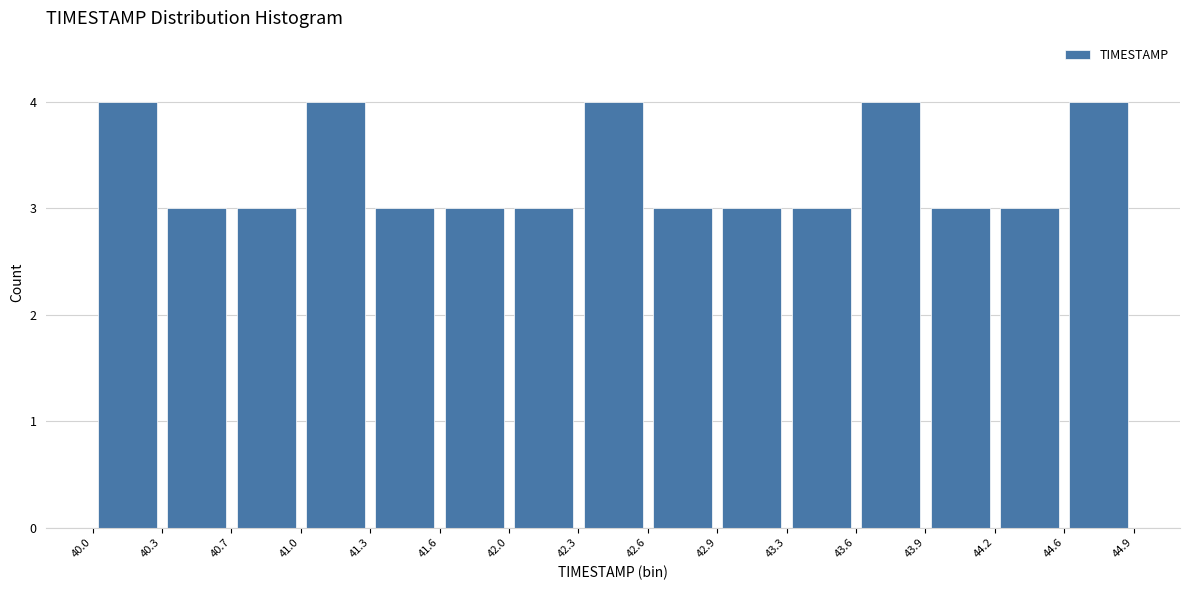

What is the height of the bar covering 42.6 to 42.9 on the x-axis? The values are not printed on the chart, so give them approximately, as read against the axis.

3